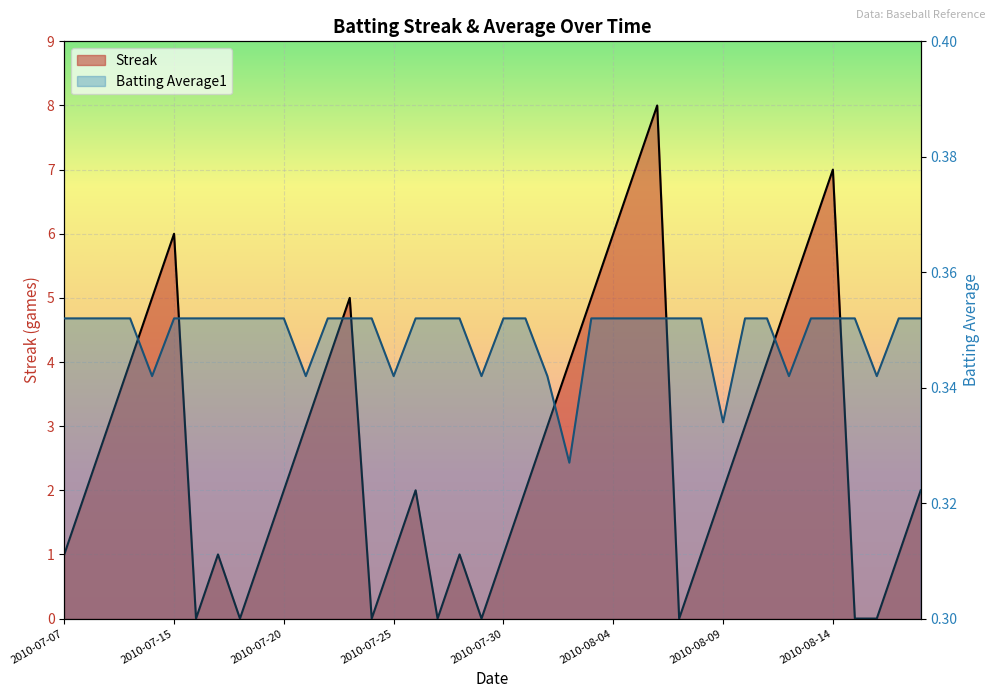

What is the lowest value of the Batting Average1 series?

0.3